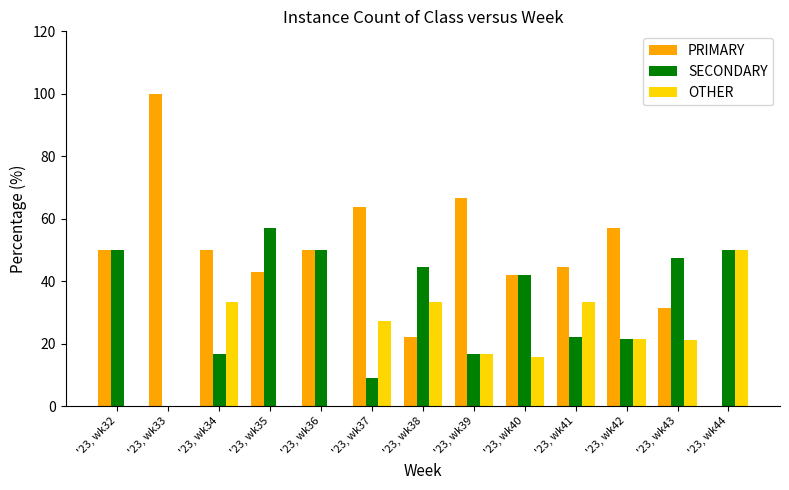

Is the value of PRIMARY at '23, wk42 greater than the value of OTHER at '23, wk40?

Yes